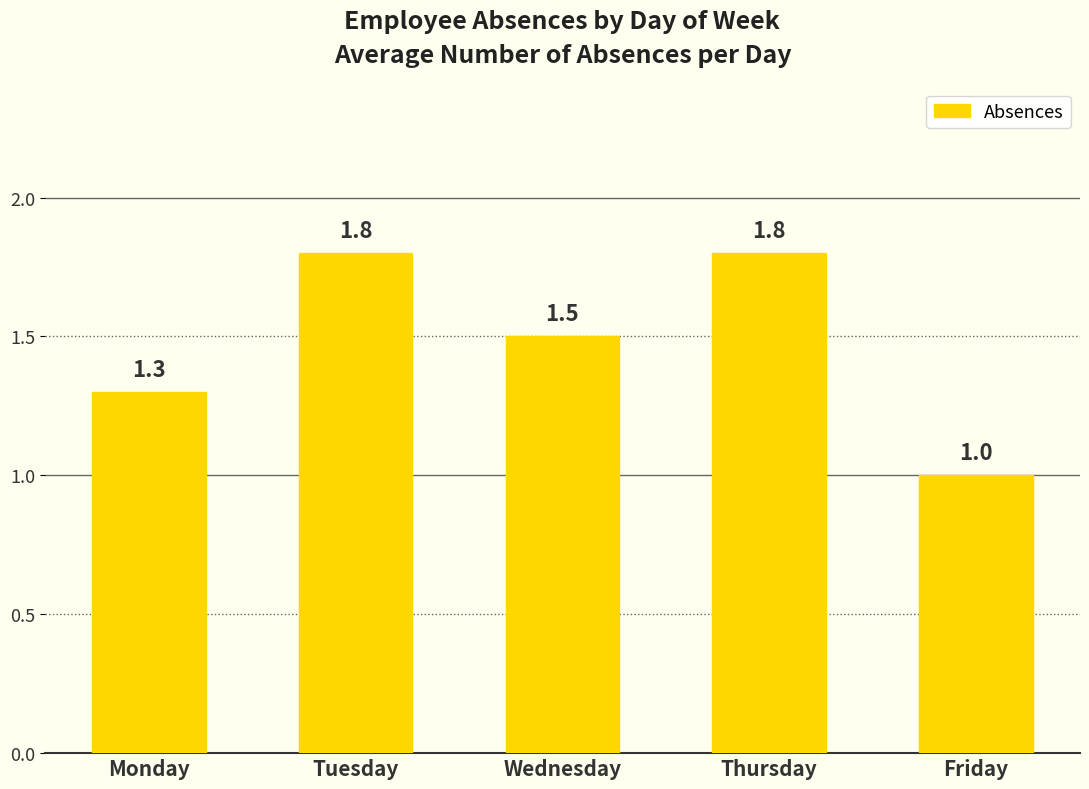

Reading right to left, extract all data points from this chart.

Friday=1.0	Thursday=1.8	Wednesday=1.5	Tuesday=1.8	Monday=1.3